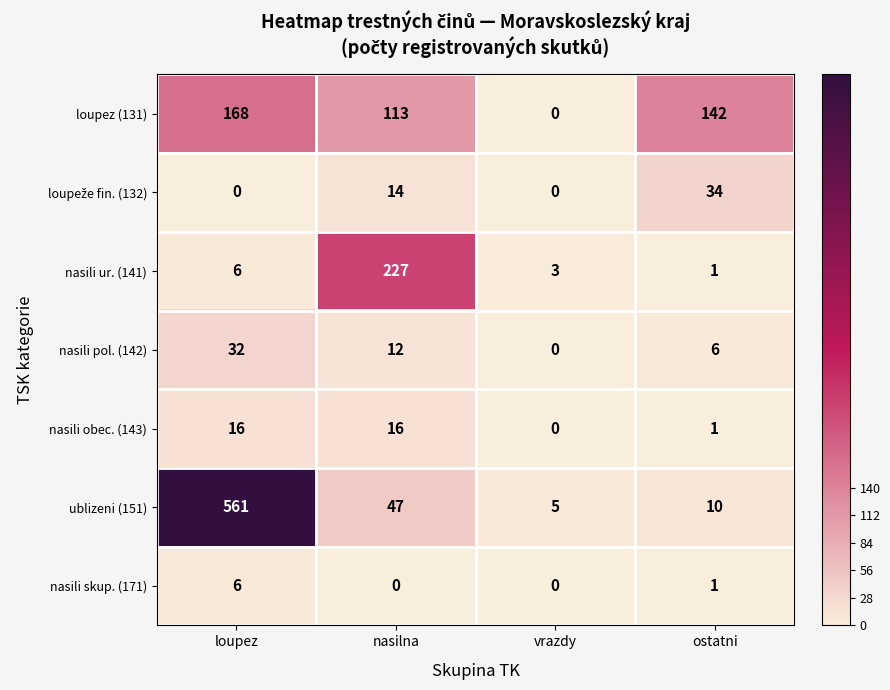

What is the approximate value of nasili pol. (142) at ostatni, to the nearest 5?

5